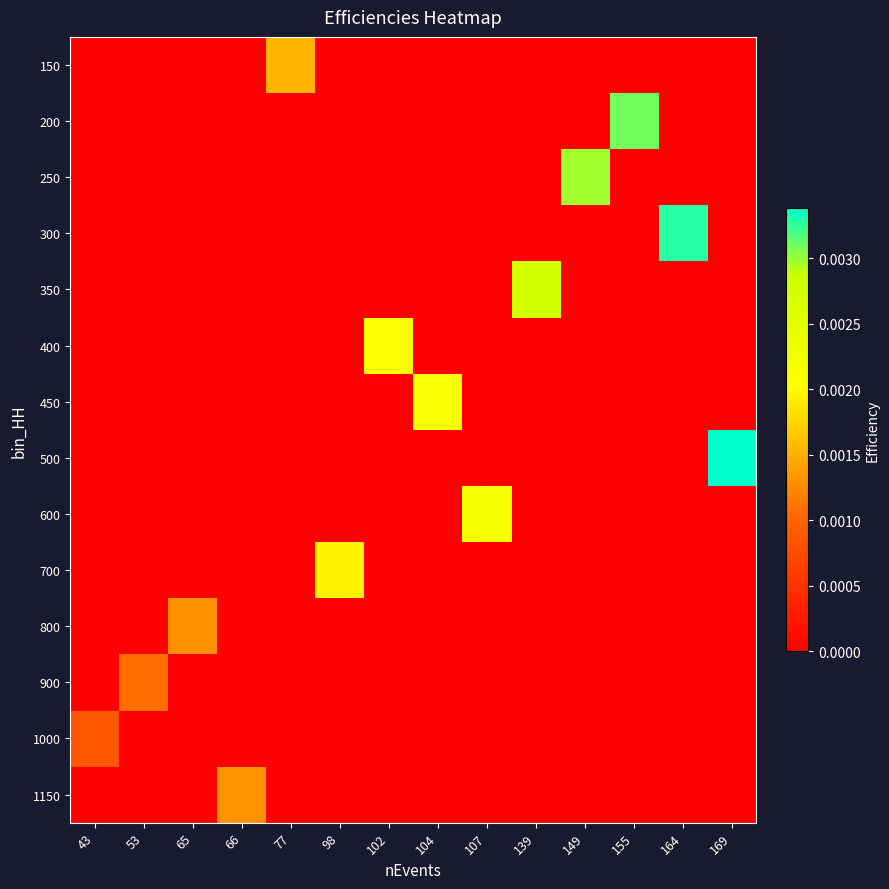

Which series has the largest range (max minus min)?

500